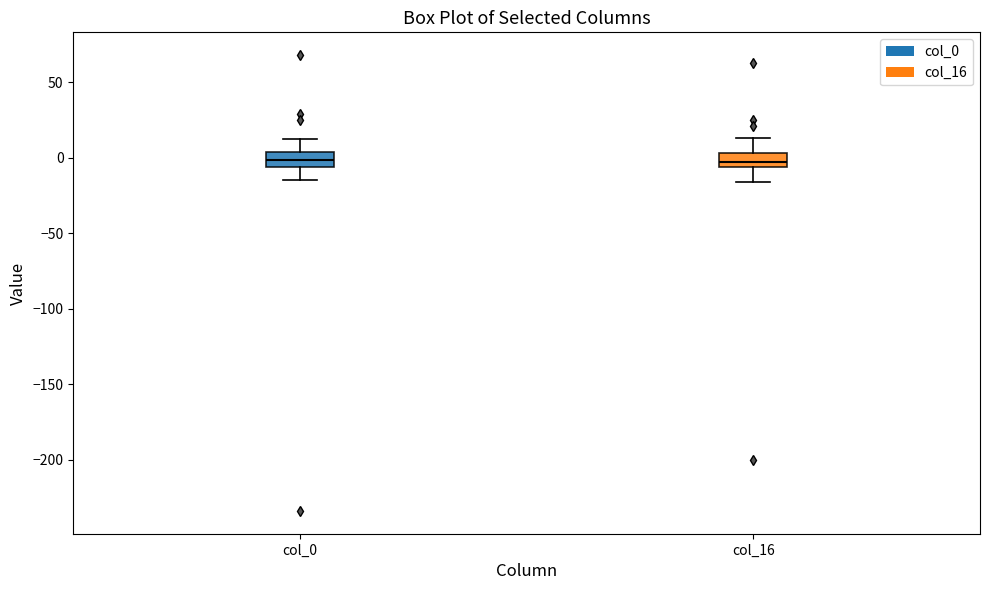

Where is the lower edge of the box for col_16 on the y-axis? The values are not printed on the chart, so give them approximately, as read against the axis.

-5